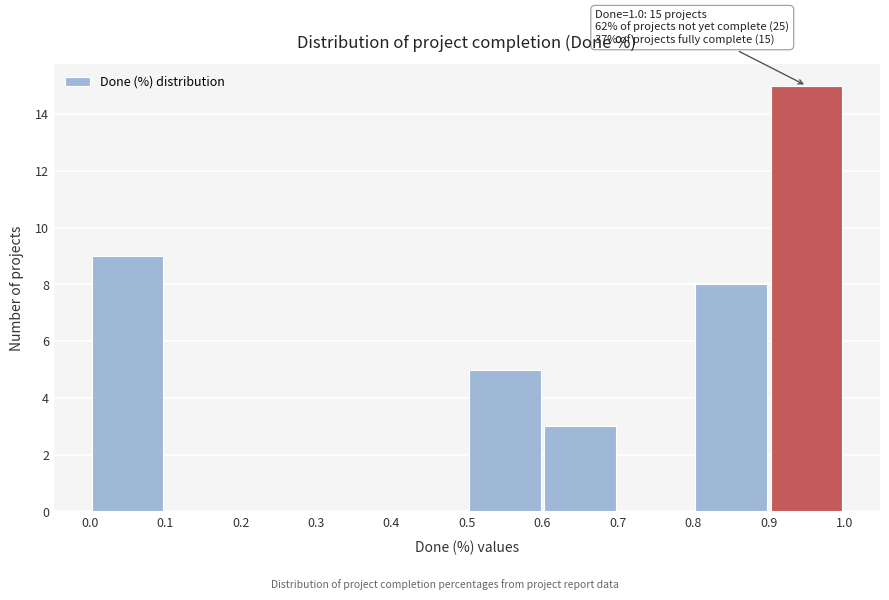

Over which range of the x-axis is the bar tallest?

0.9 to 1.0